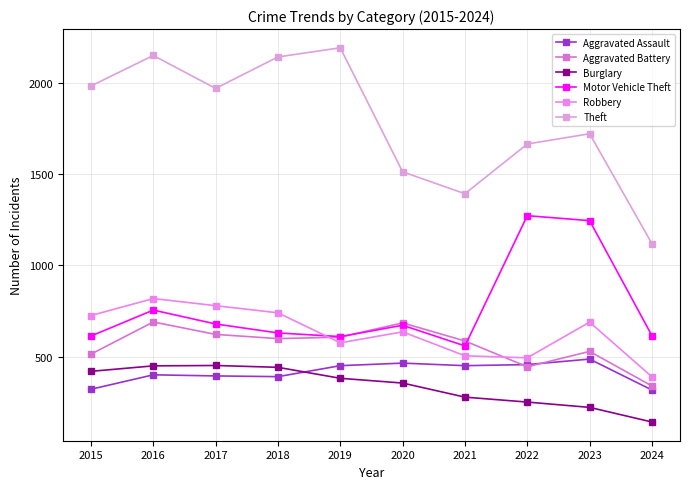

What is the approximate value of Motor Vehicle Theft at 2022, to the nearest 100?

1300